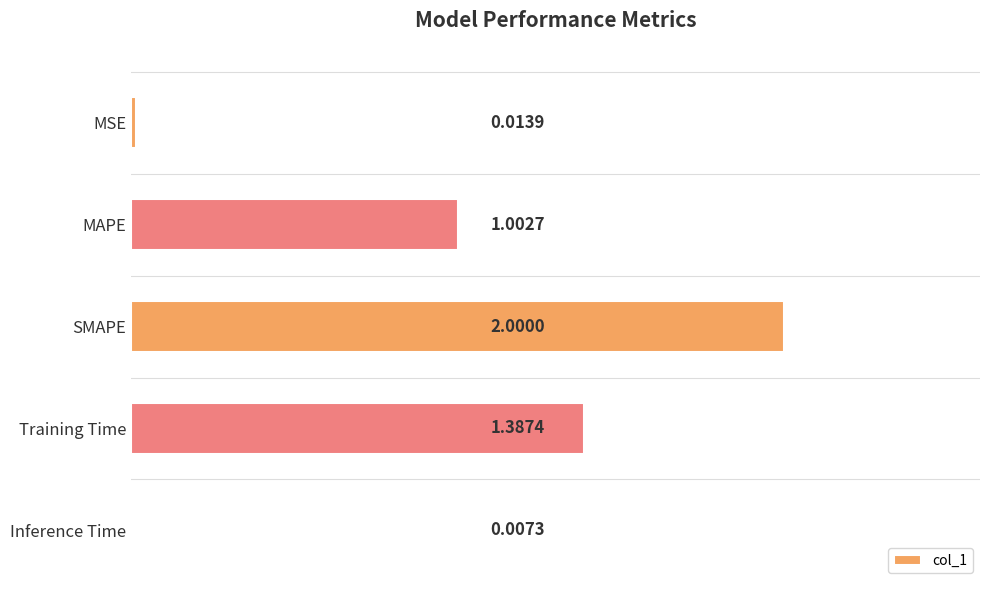

At which label is the value closest to 1?

MAPE